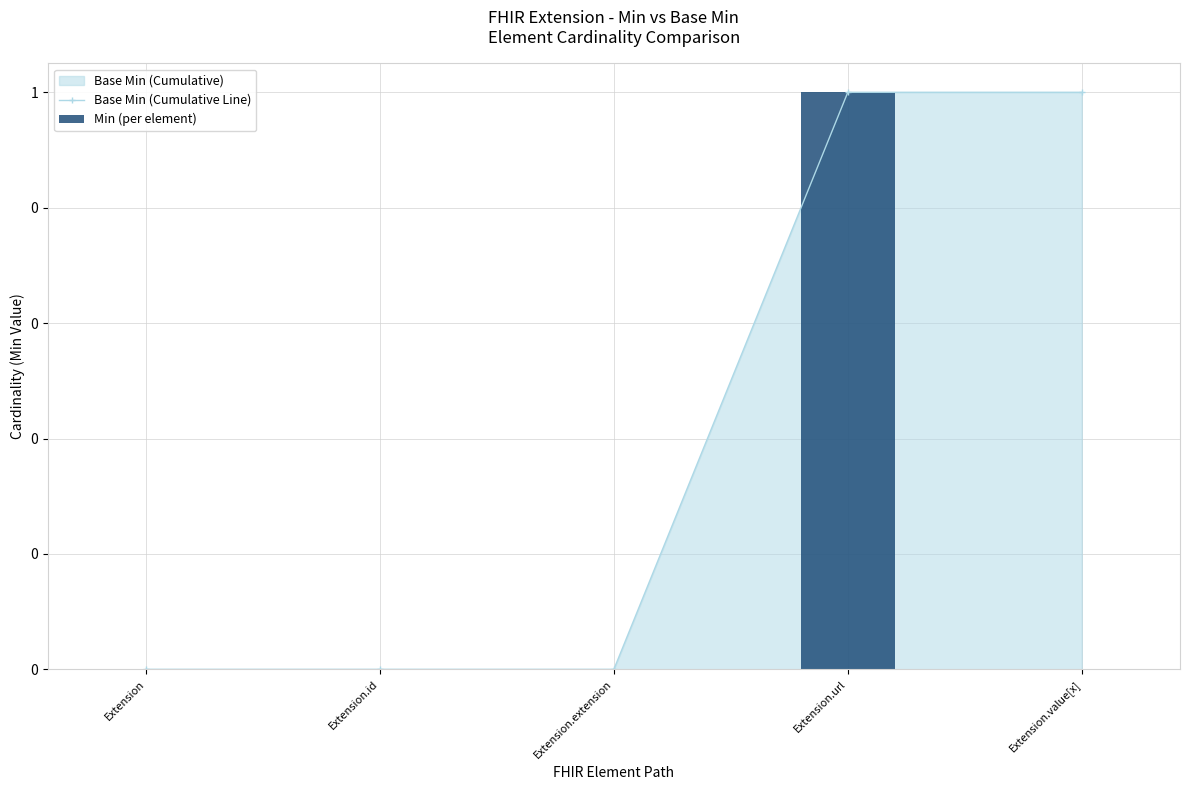

Rank the series at Extension from highest to lowest value.

Base Min (Cumulative Line), Min (per element)